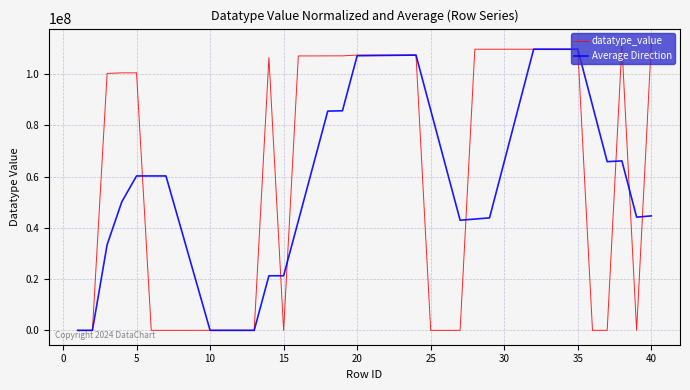

List the series in order of their overall mean, lowest first.

Average Direction, datatype_value